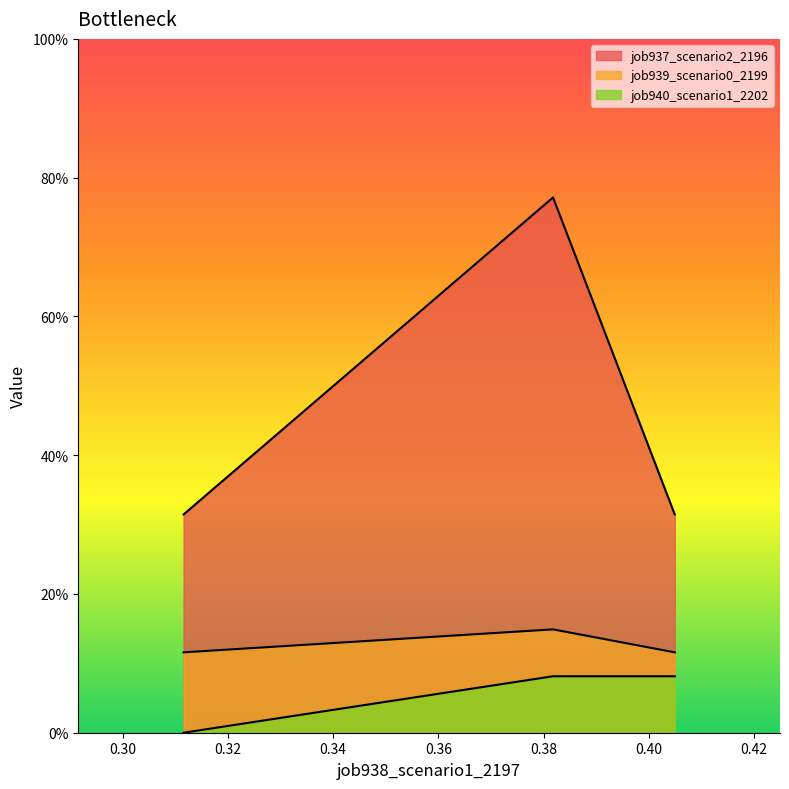

At how many categories does at least one series exceed 0?

3